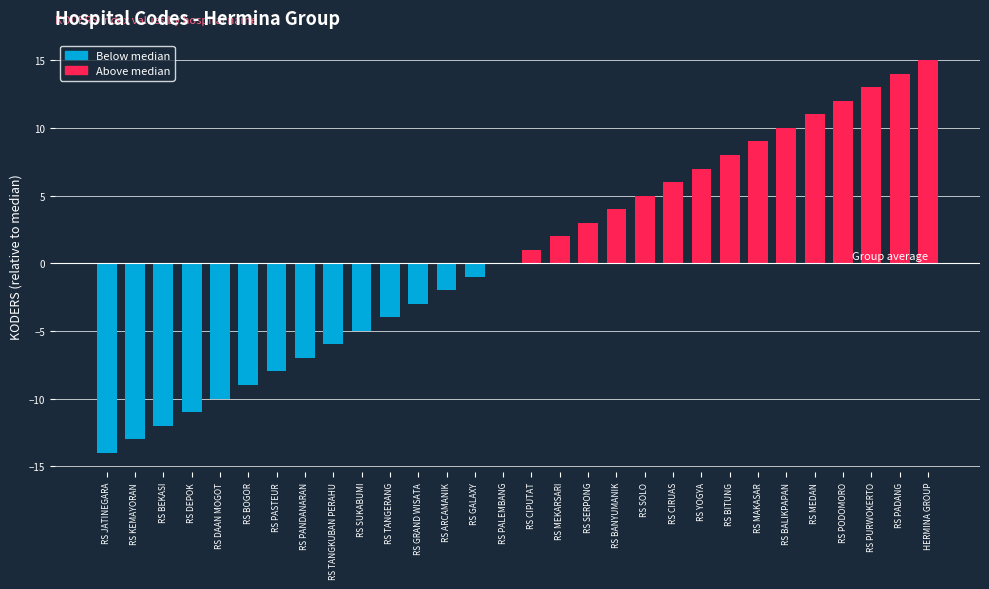

Reading left to right, what are all the values shown in this chart?

-14	-13	-12	-11	-10	-9	-8	-7	-6	-5	-4	-3	-2	-1	0	1	2	3	4	5	6	7	8	9	10	11	12	13	14	15